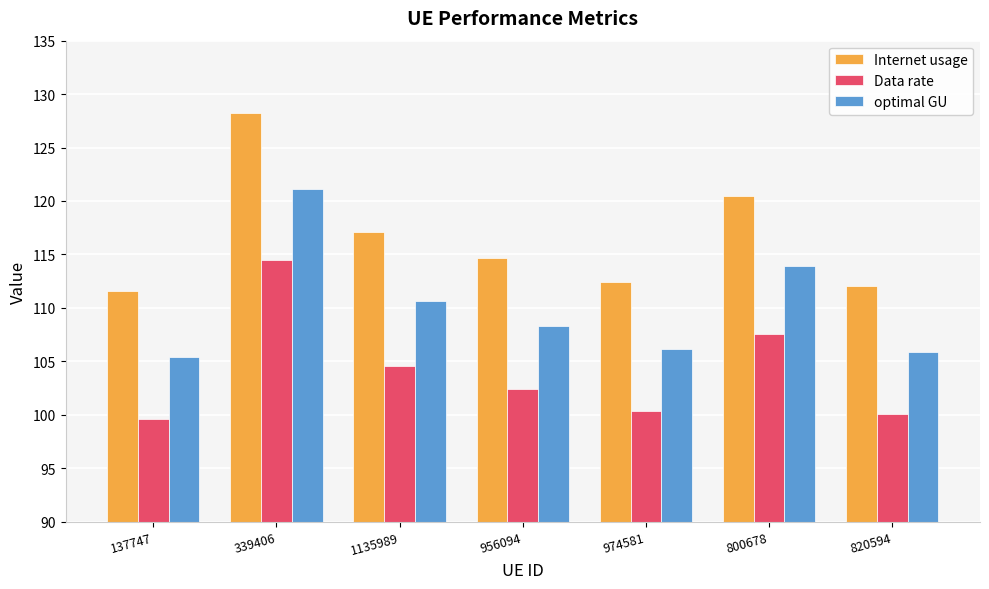

Between 137747 and 339406, which series saw the biggest shift?

Internet usage